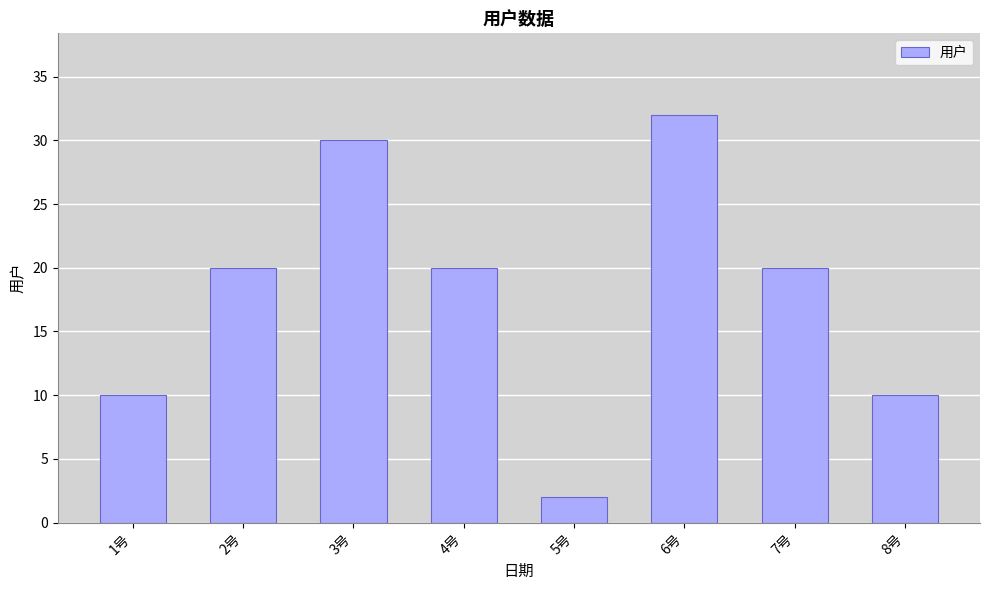

What is the change in value from 3号 to 8号?

-20